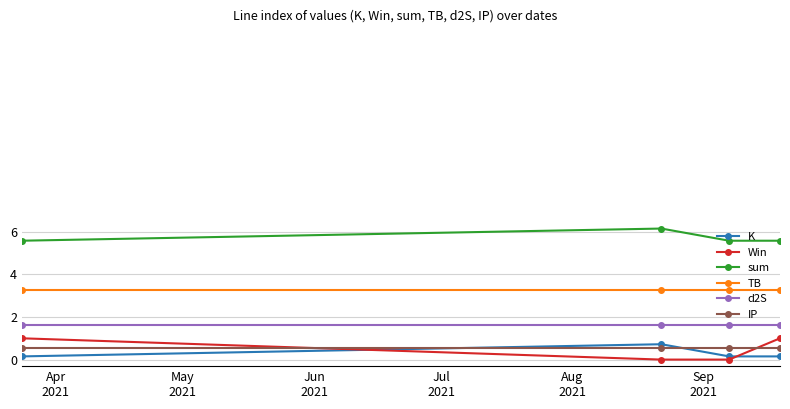

Which series has the largest range (max minus min)?

Win